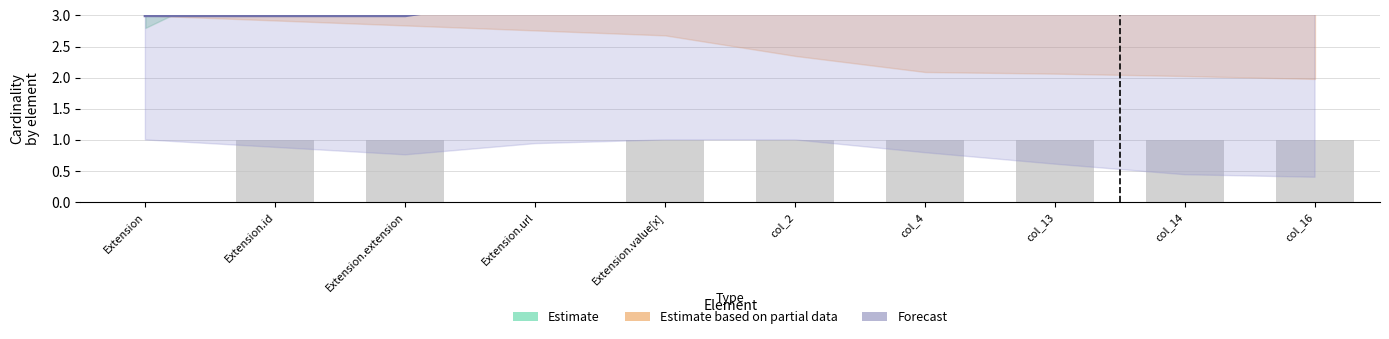

List the series in order of their overall mean, lowest first.

Forecast, Estimate based on partial data, Estimate